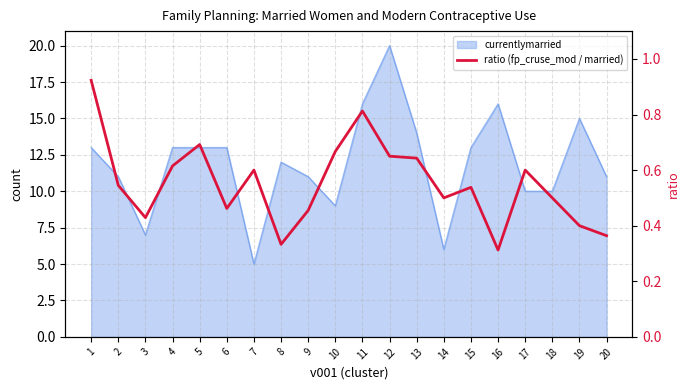

Which category has the lowest value across all series?

16